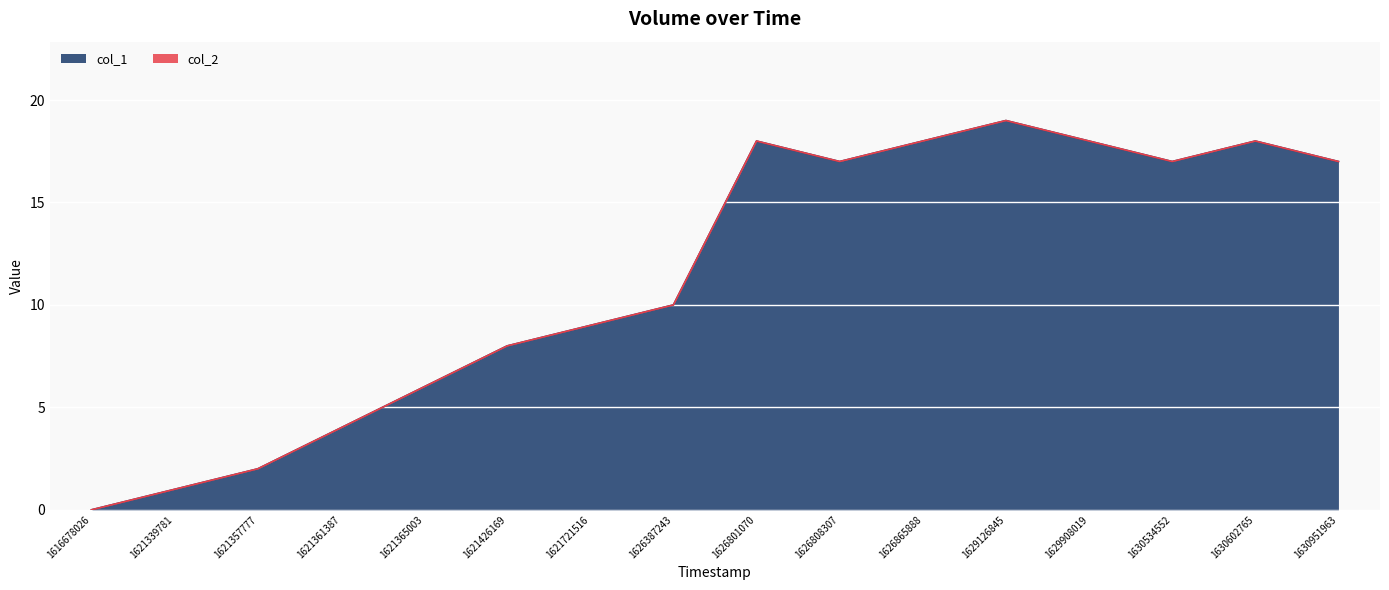

Does the chart contain stacked bars?

No